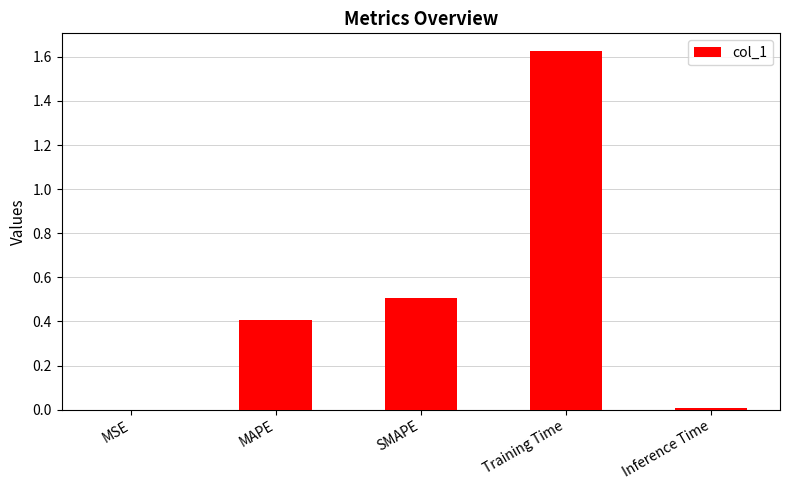

True or false: the data shows 0.4 at MAPE.

True